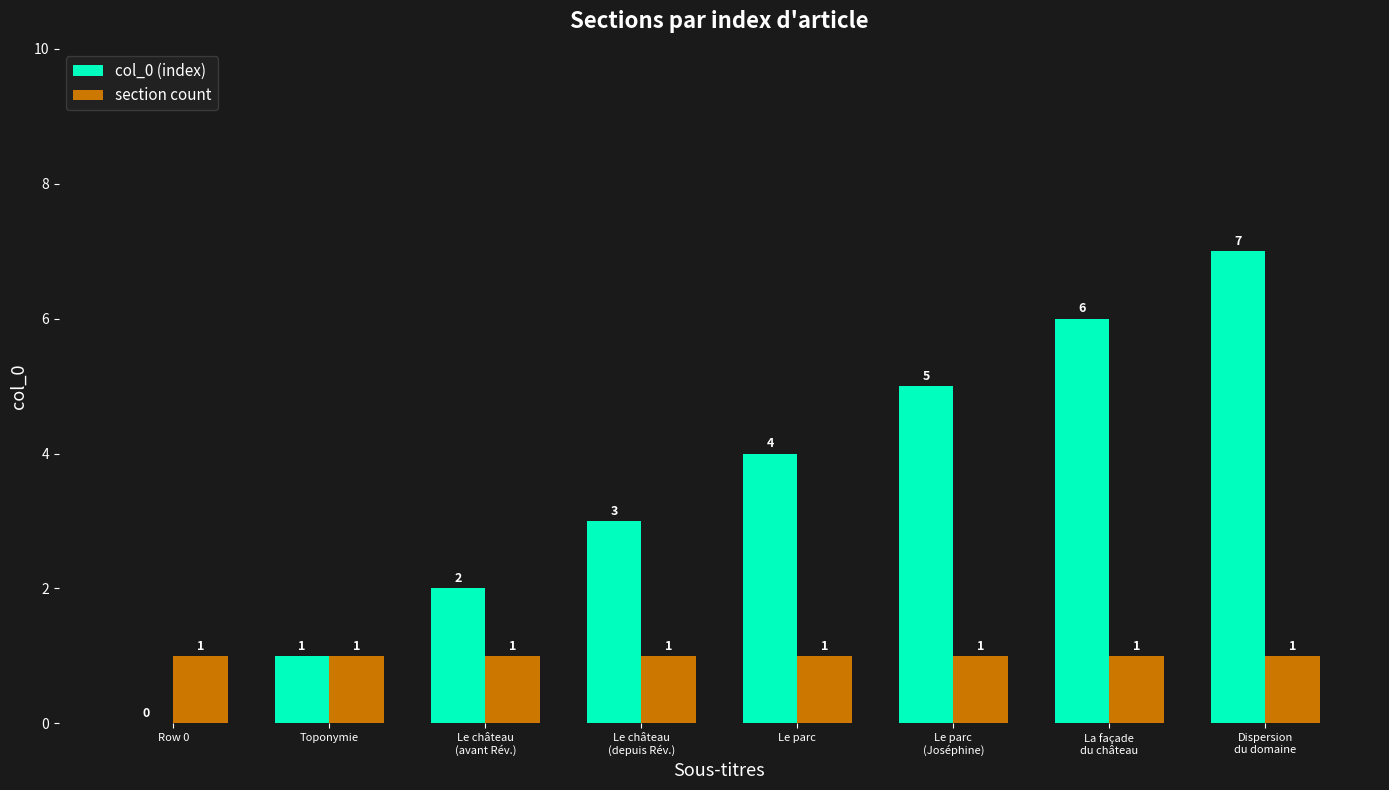

What are all the series names shown in the legend?

col_0 (index), section count